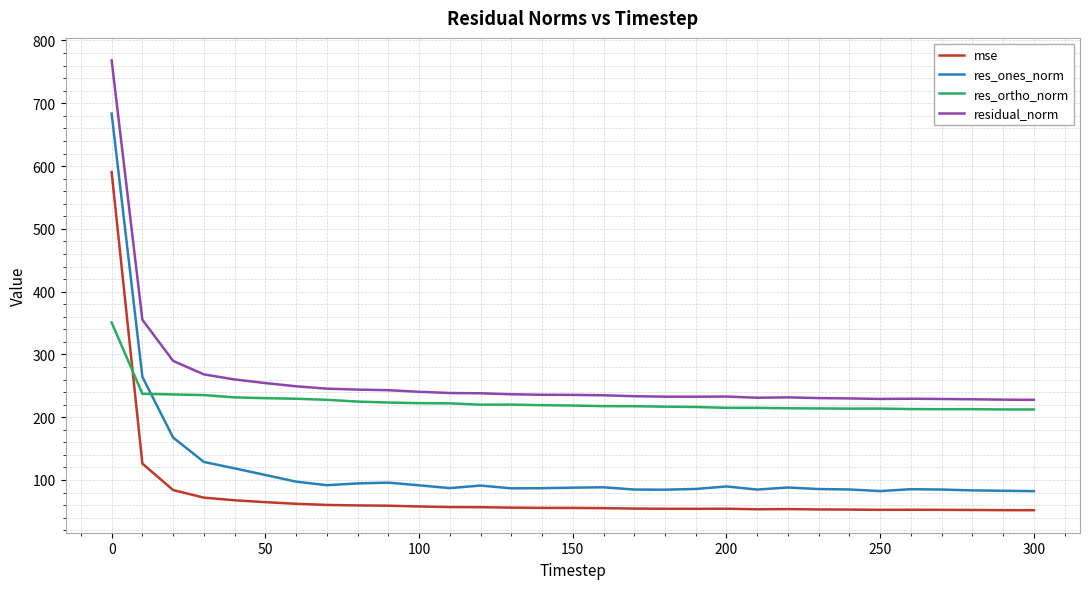

Which series has the widest spread of values?

res_ones_norm